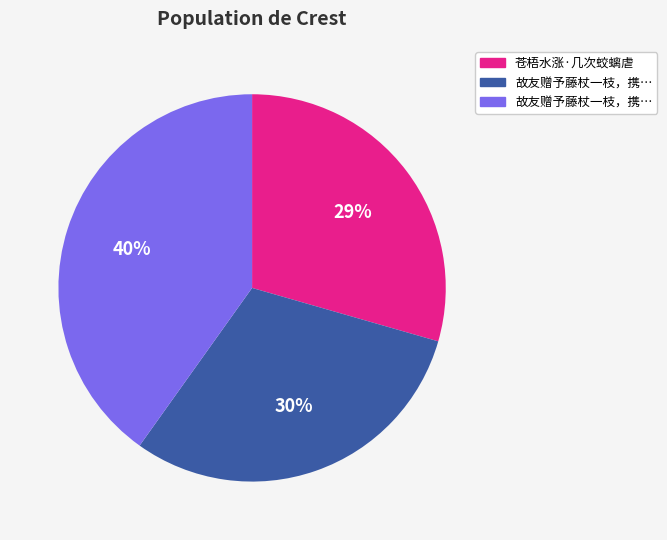

To the nearest percent, what is the difference between the largest and smallest slice percentages?

11%